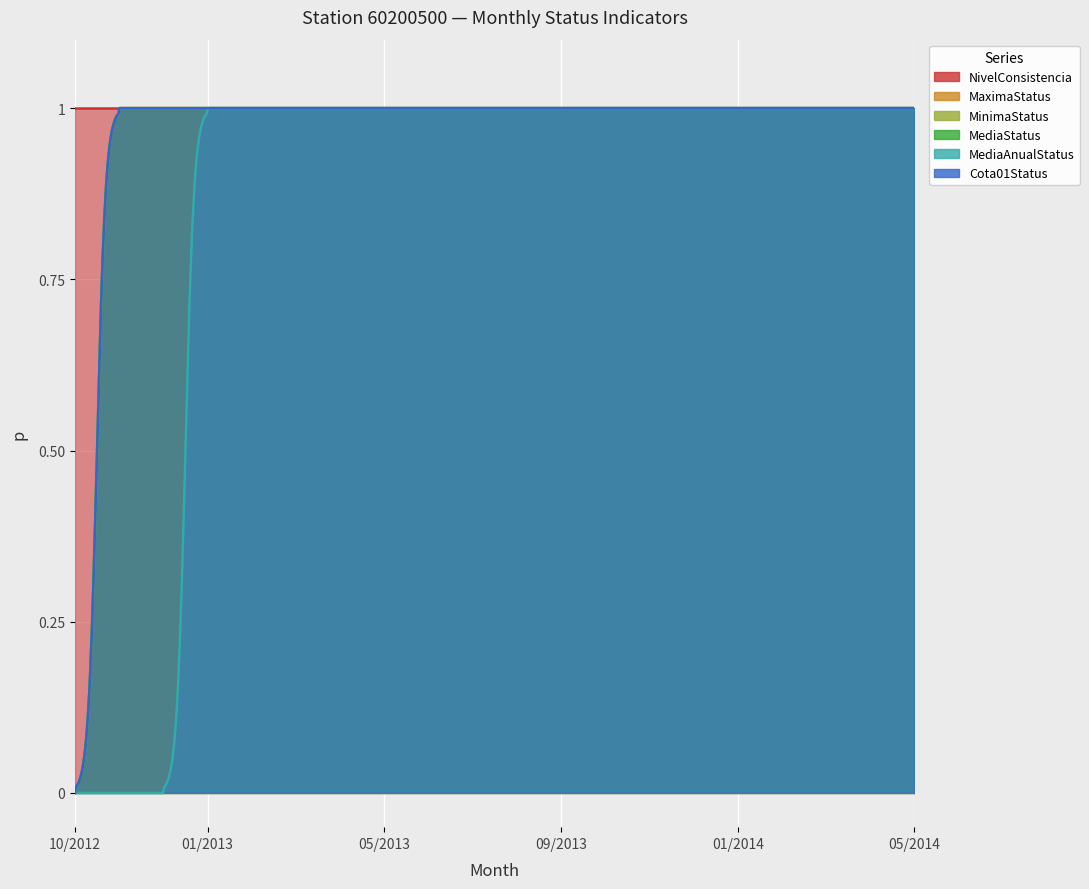

What position from the left is 03/2014?

18